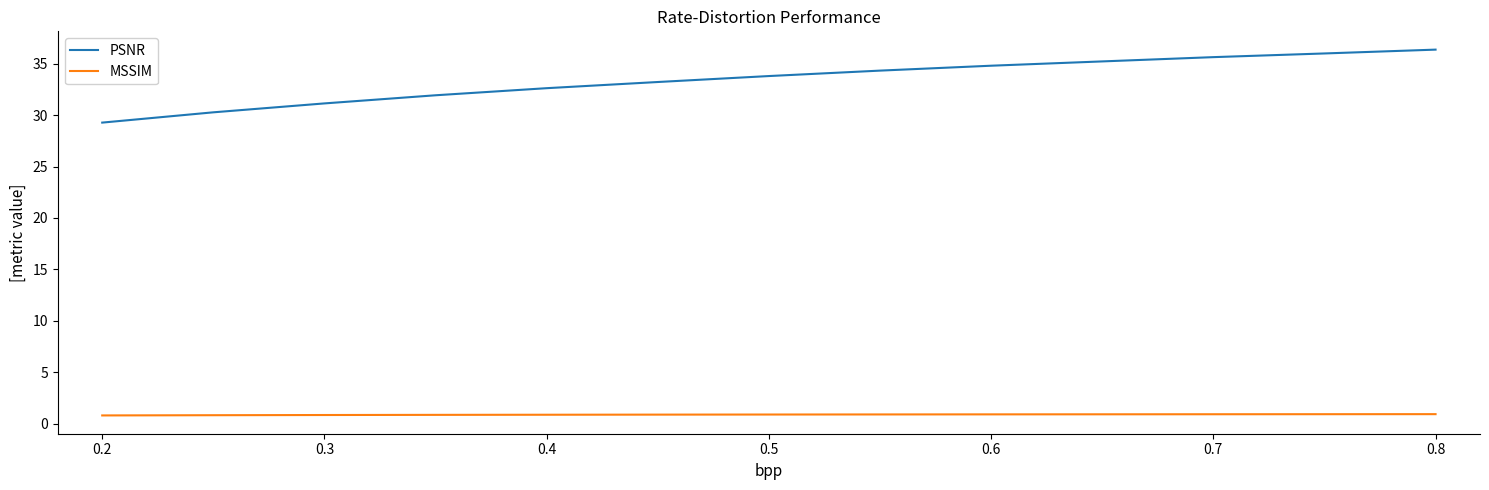

Which series has the widest spread of values?

PSNR